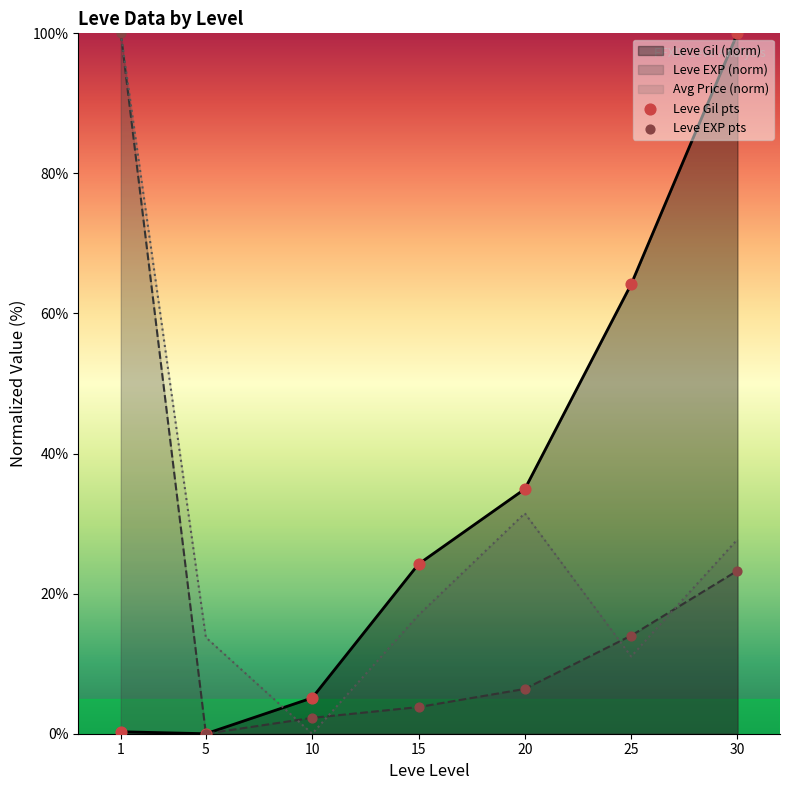

Is the value of Leve EXP pts at 20 greater than the value of Leve Gil pts at 30?

No